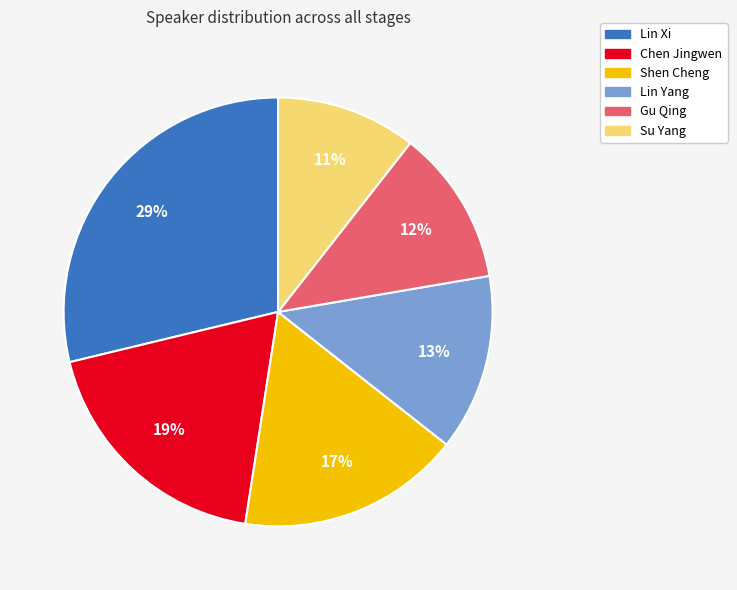

Is there any slice that represents more than half of the pie?

No